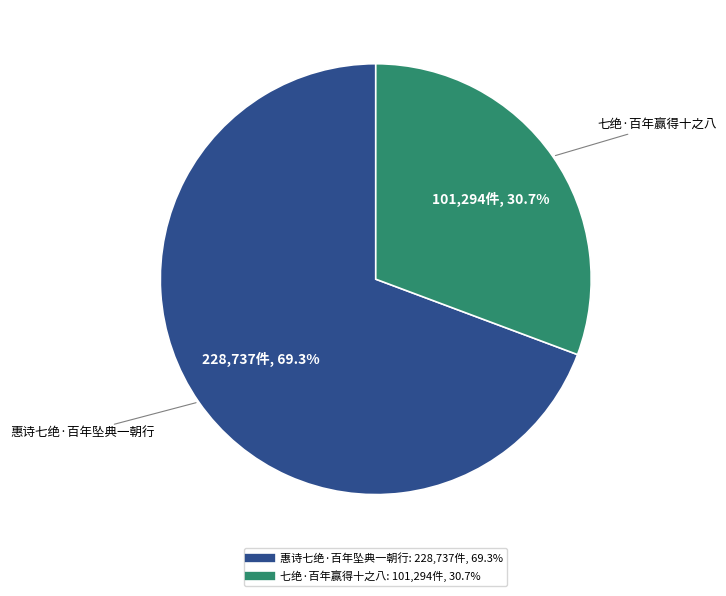

To the nearest percent, what percentage of the pie is 七绝·百年赢得十之八?

31%